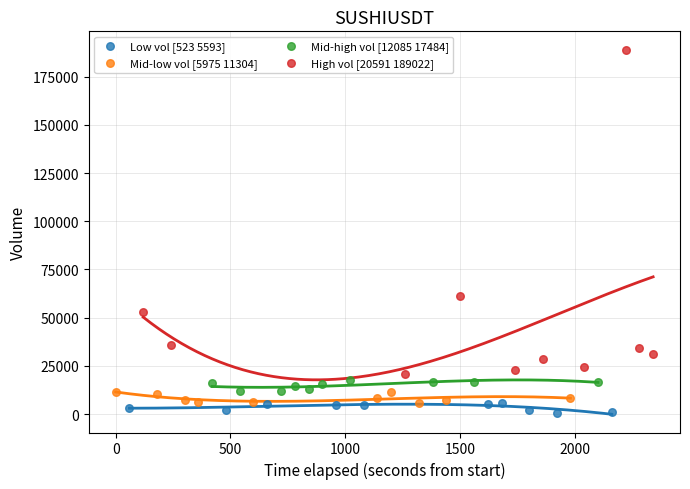

Which series contains the highest Y value?

High vol [20591 189022]